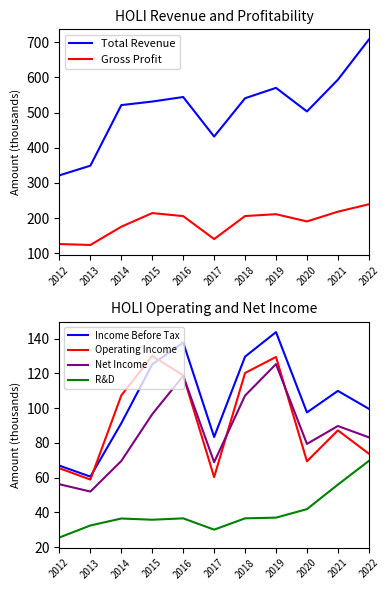

How many values in the Total Revenue series exceed 531?

6